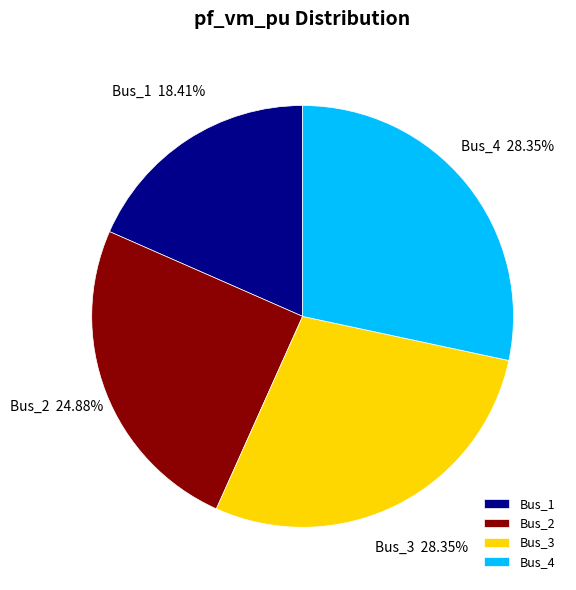

To the nearest percent, what portion does Bus_2 represent?

25%